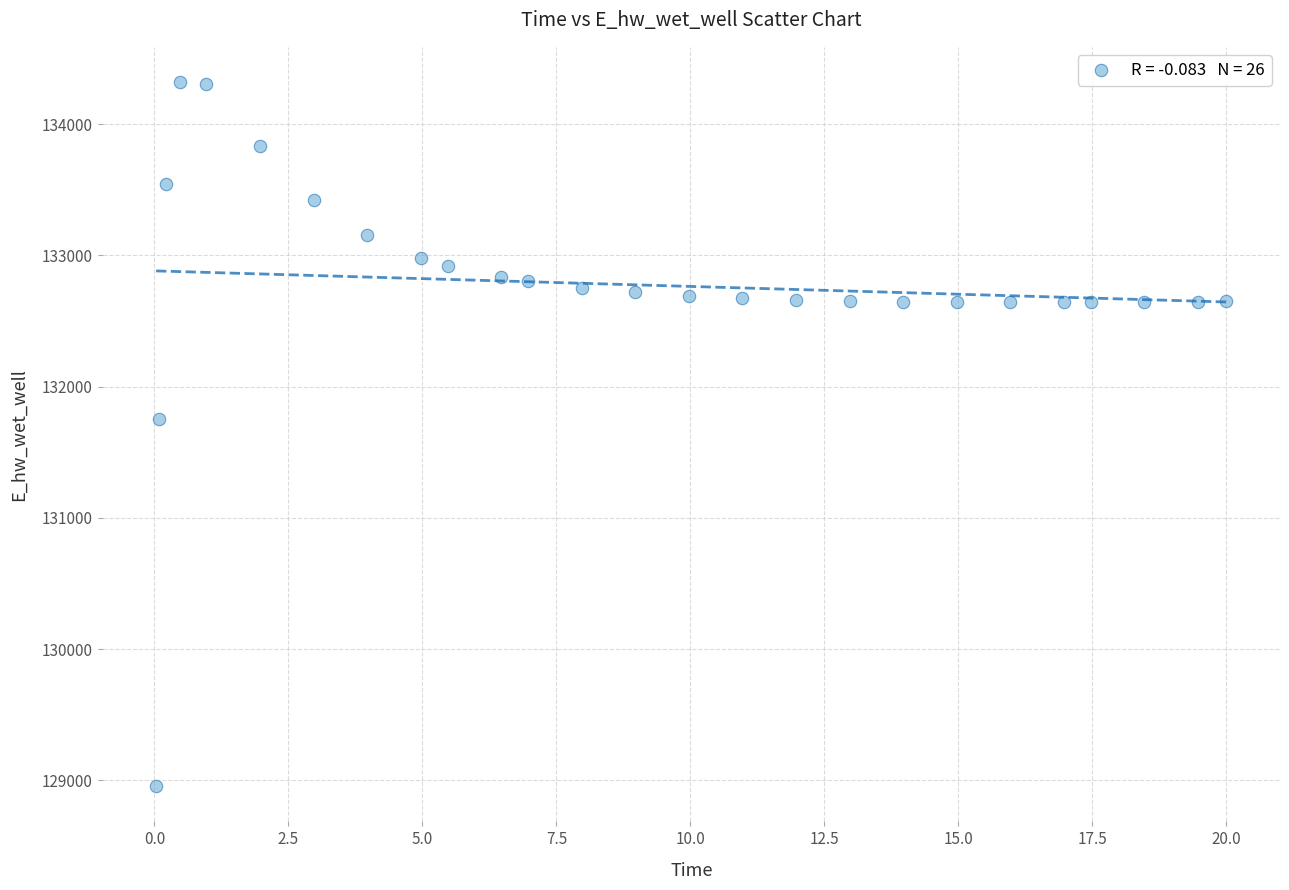

What is the range of Y values (max minus min)?

5365.1